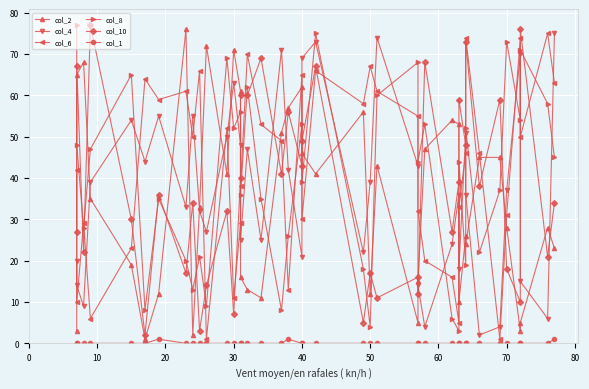

True or false: col_6 has a value of 23 at 28.

False